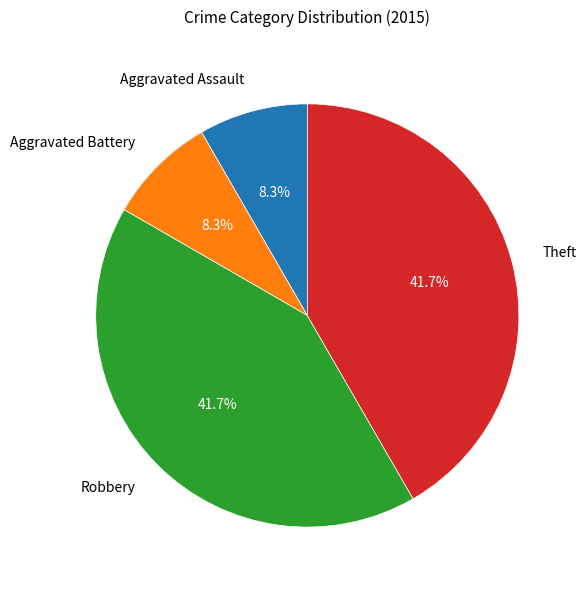

To the nearest percent, what is the average slice percentage?

25%